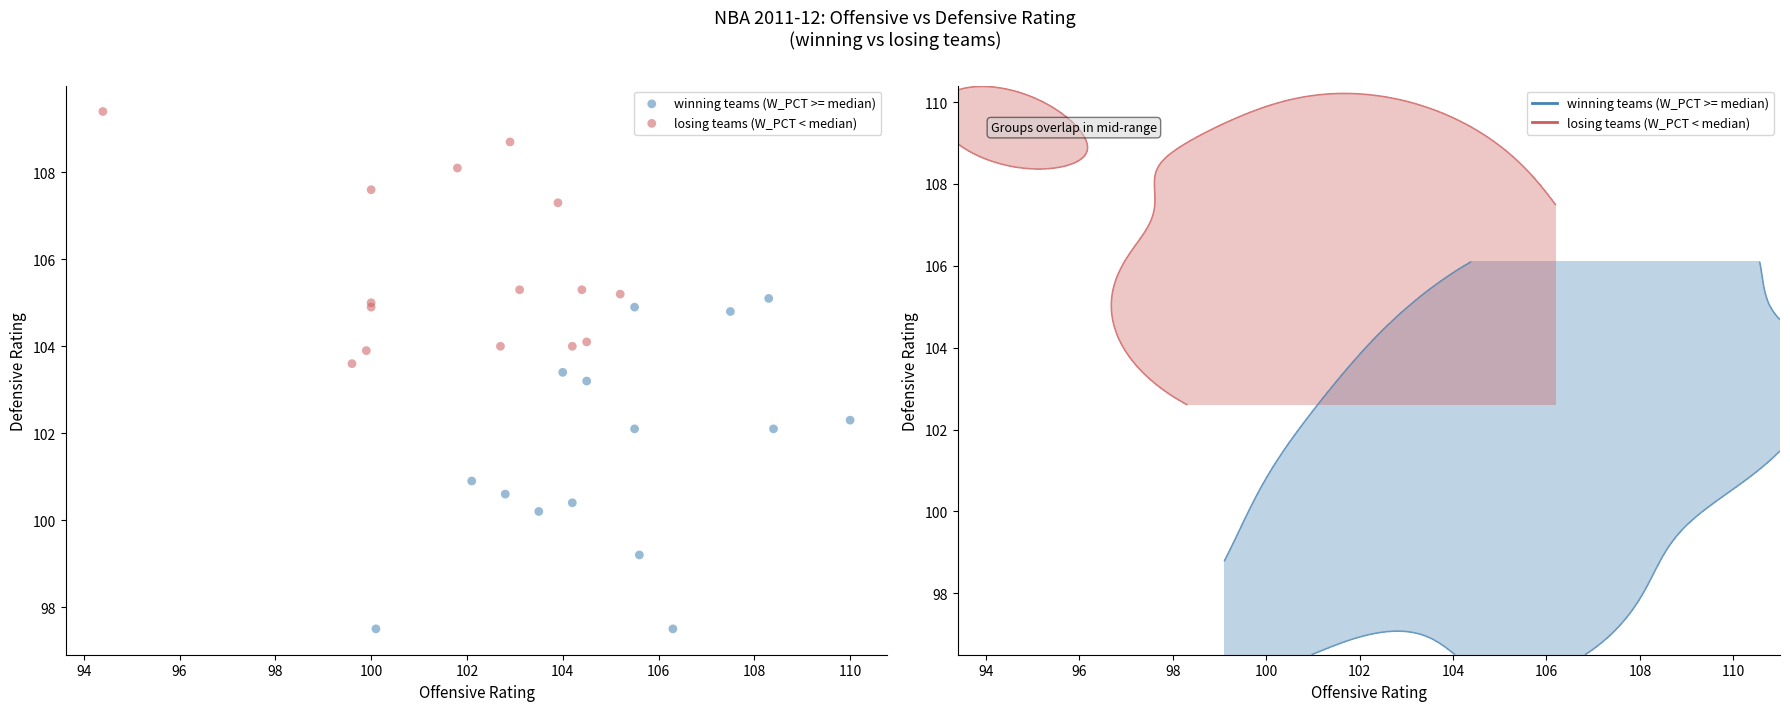

Which series has the largest Y range (max minus min)?

winning teams (W_PCT >= median)